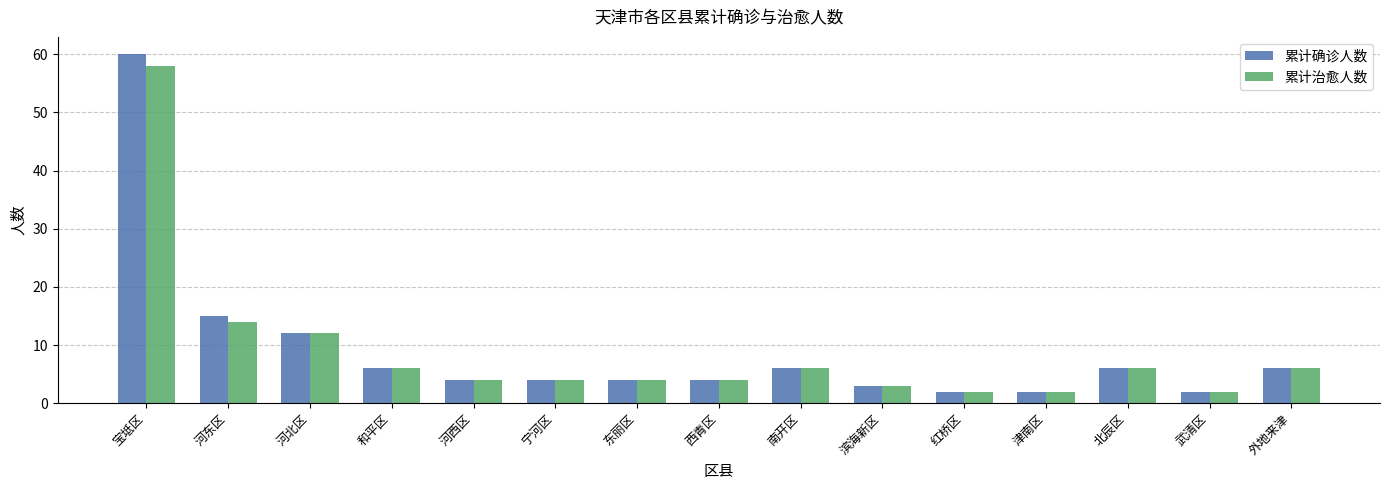

Does the chart contain any negative values?

No